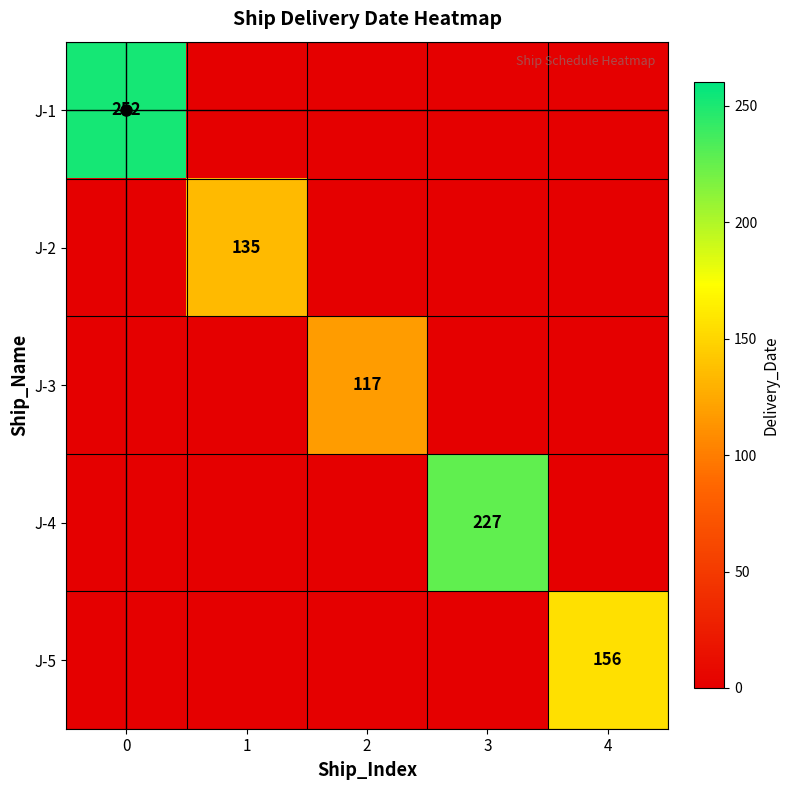

True or false: J-2 has a value of 221 at 1.

False